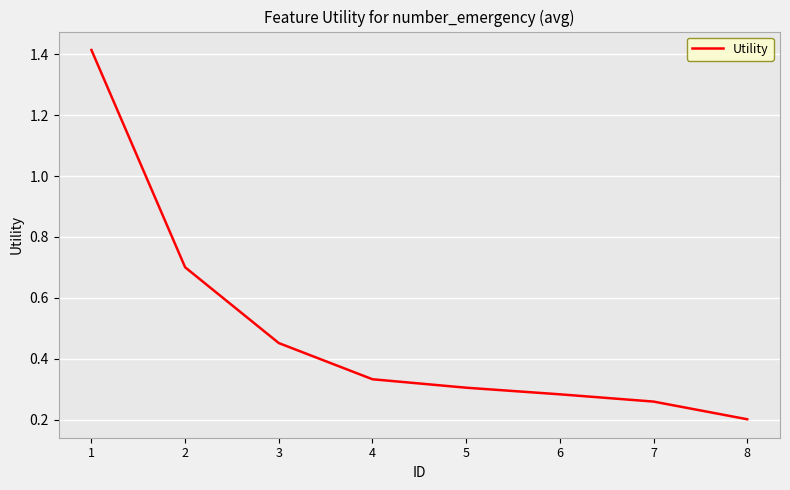

True or false: the data shows 0.2 at 8.

True